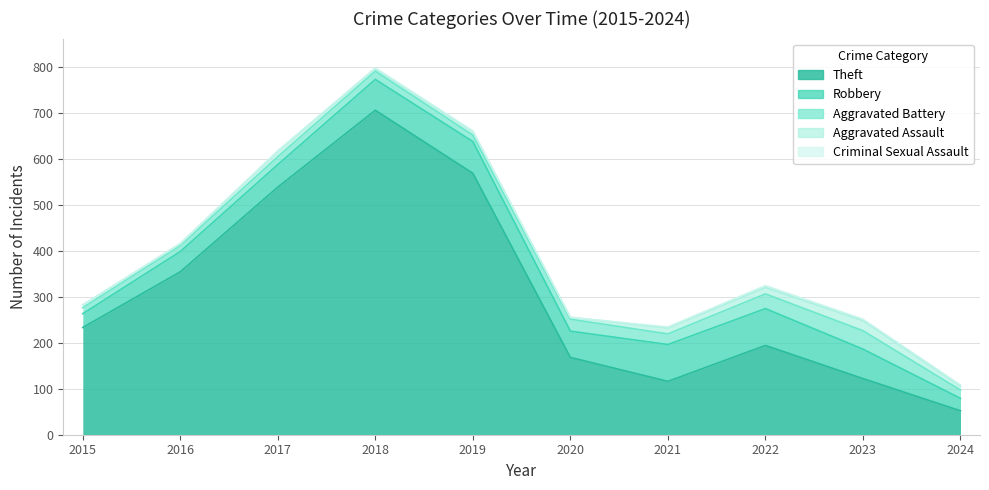

Read the Aggravated Assault value at 2016.

3